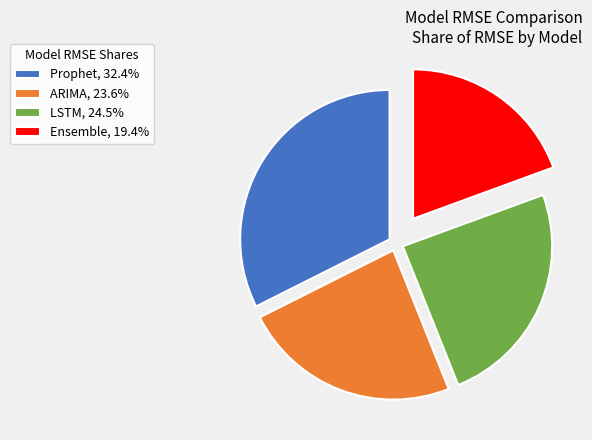

Do Prophet, 32.4% and ARIMA, 23.6% together represent more than half of the pie?

Yes